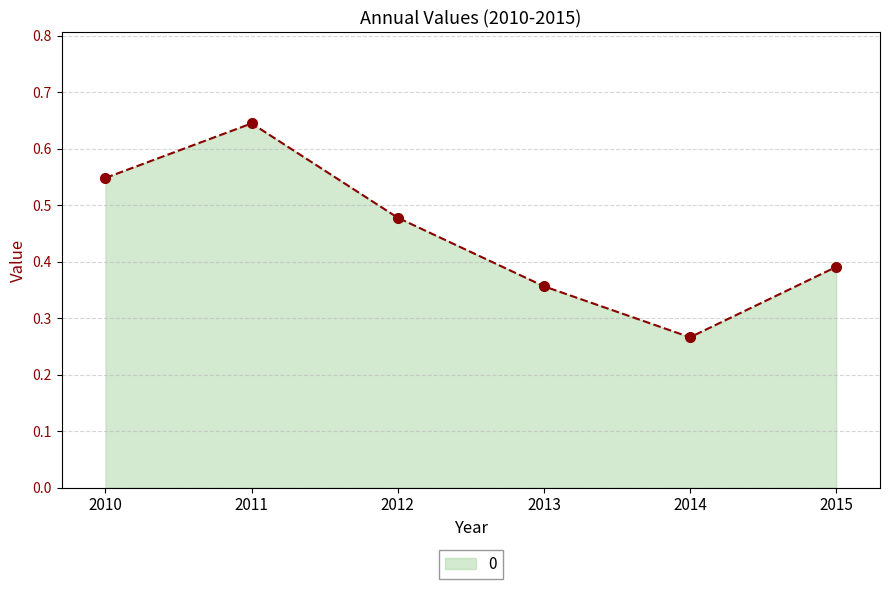

How many lines are shown in the chart?

1